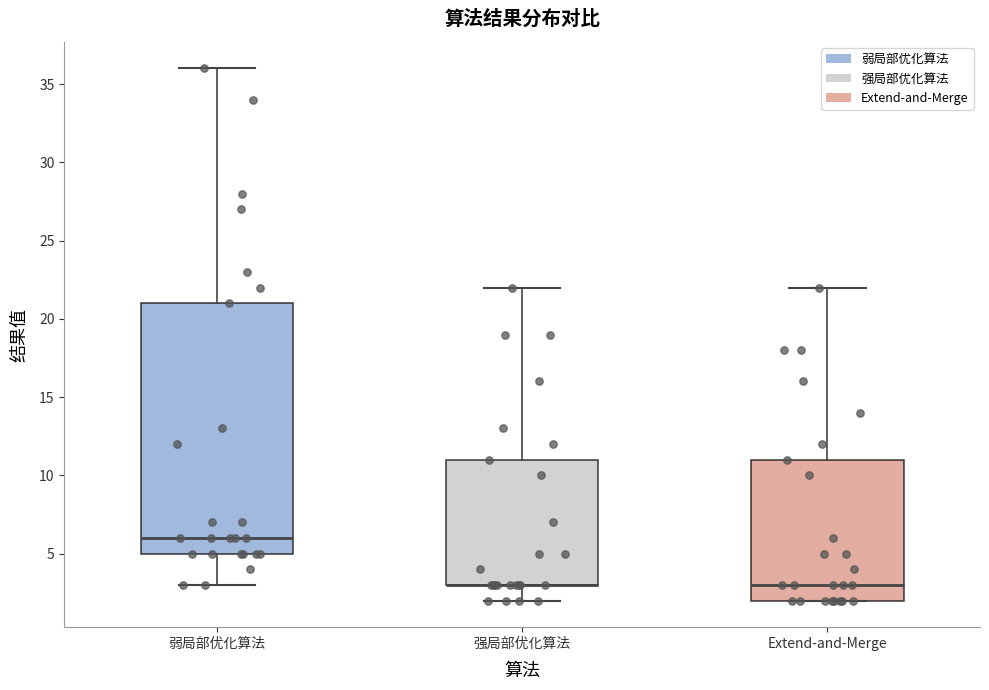

Reading left to right, read every box against the y-axis: the position of its median line, the range the box covers, and the ends of its whiskers. The values are not printed on the chart, so give them approximately, as read against the axis.

弱局部优化算法: median 6, box 5 to 21, whiskers 3 to 36
强局部优化算法: median 3 (drawn on the box's lower edge), box 3 to 11, whiskers 2 to 22
Extend-and-Merge: median 3, box 2 to 11, whiskers 2 to 22